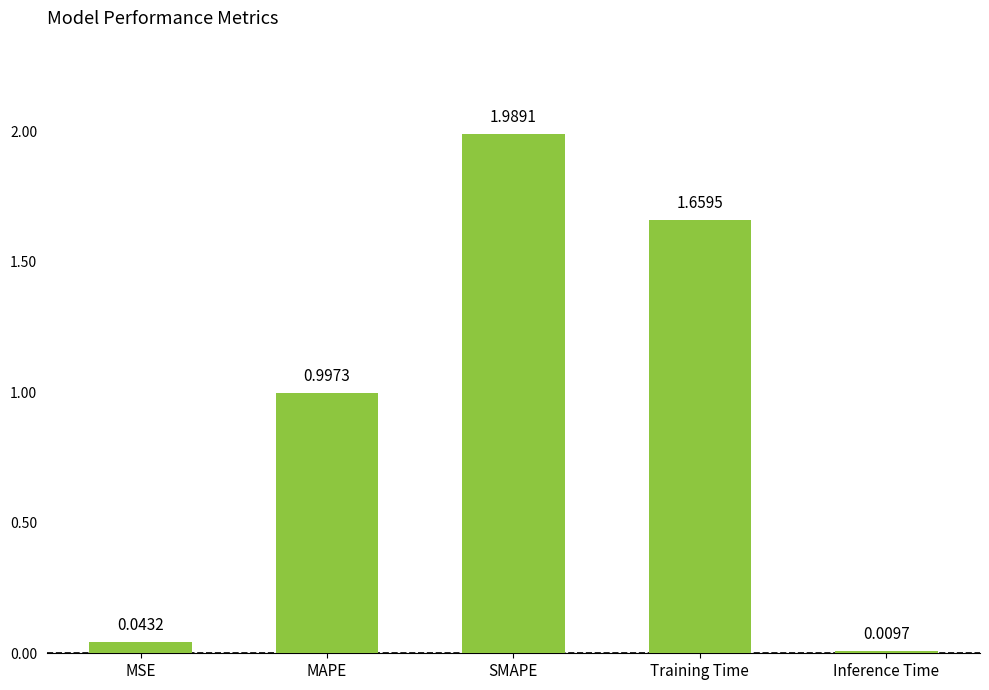

At which label is the value closest to 0?

Inference Time